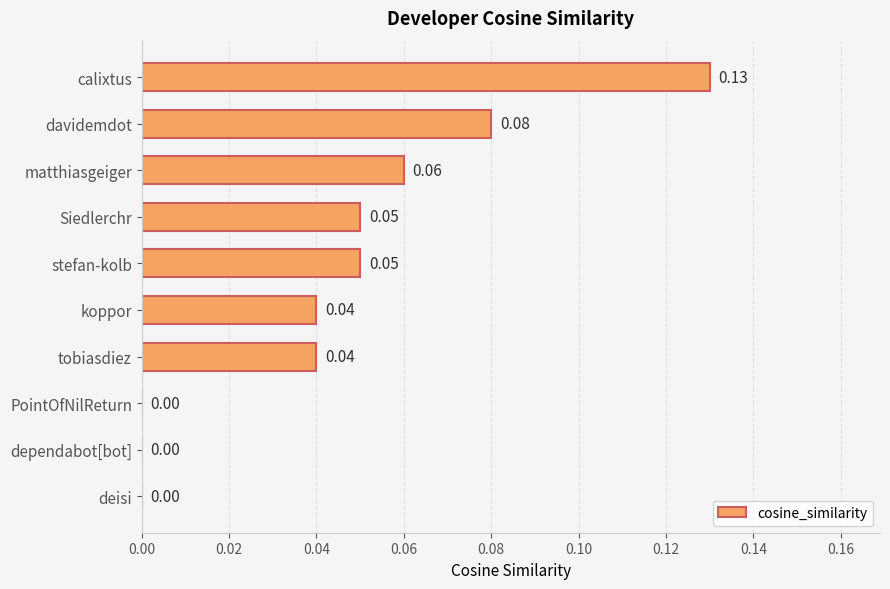

Between Siedlerchr and tobiasdiez, which is larger?

Siedlerchr